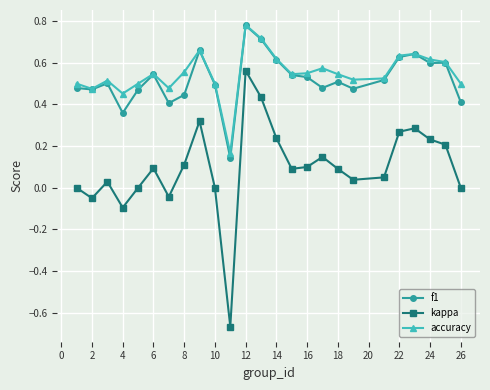

What are all the series names shown in the legend?

f1, kappa, accuracy